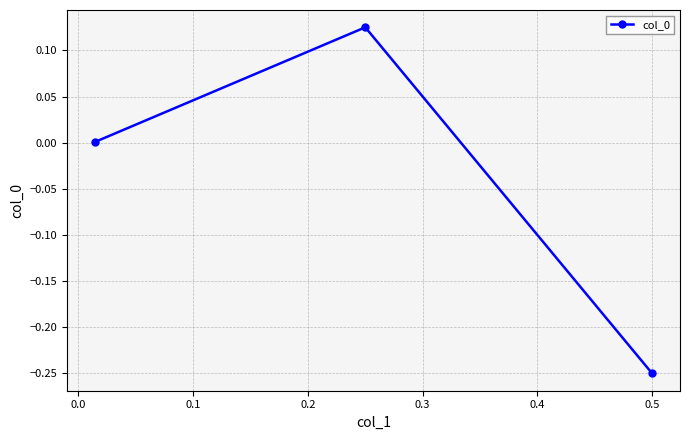

Count the number of data series in this chart.

1